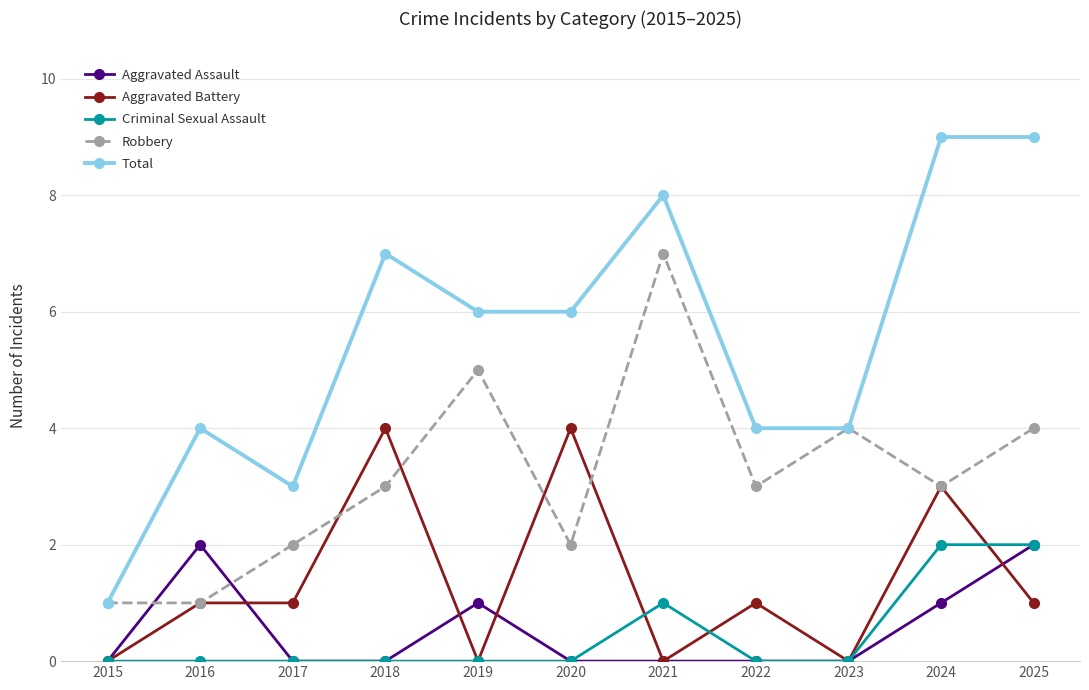

Which series changed the most between 2017 and 2018?

Total